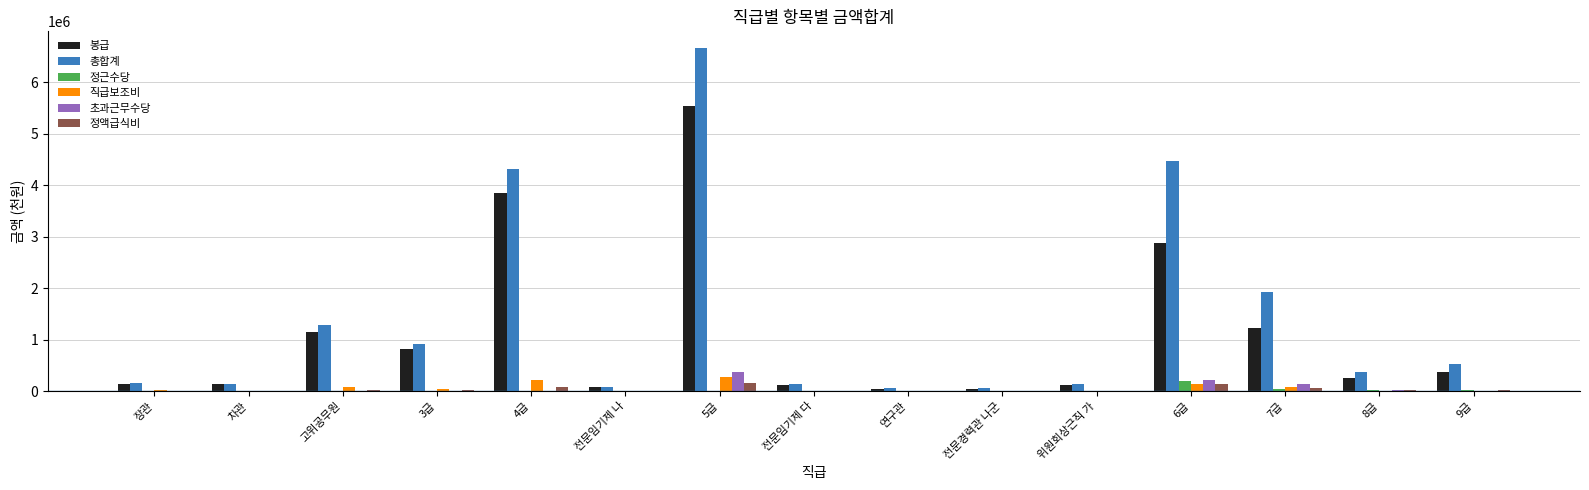

Where is 총합계 nearest to the value 3360282?

4급